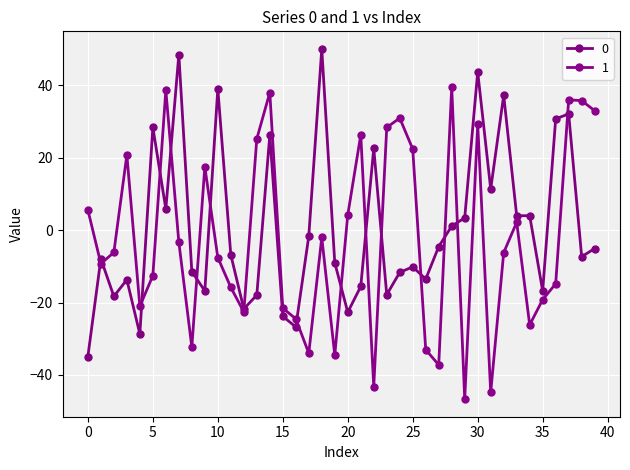

Count the number of categories in the chart.

40